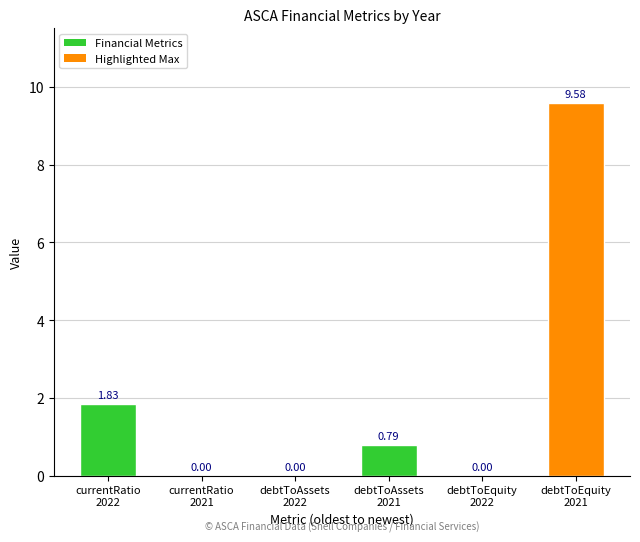

Rank the categories by value from highest to lowest.

debtToEquity
2021, currentRatio
2022, debtToAssets
2021, currentRatio
2021, debtToAssets
2022, debtToEquity
2022